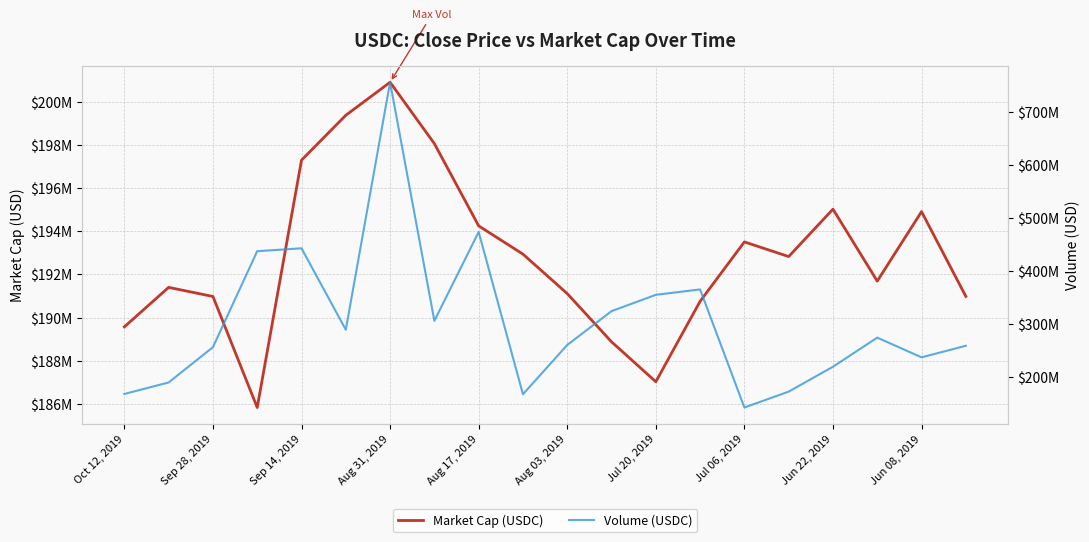

What is the average value of the Market Cap (USDC) series?

192867895